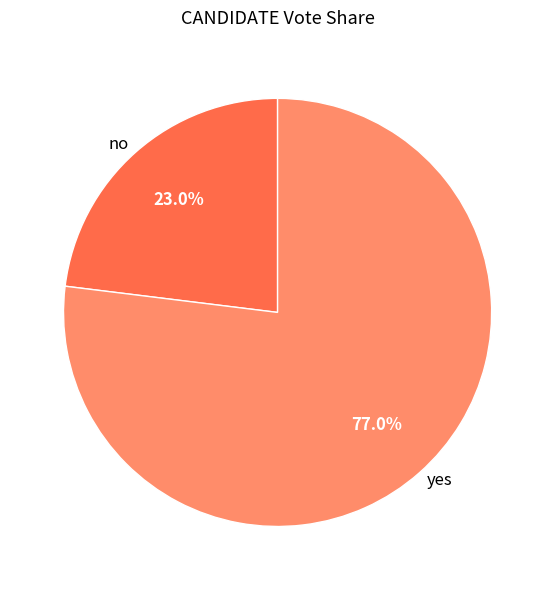

Which category has the biggest portion of the pie?

yes